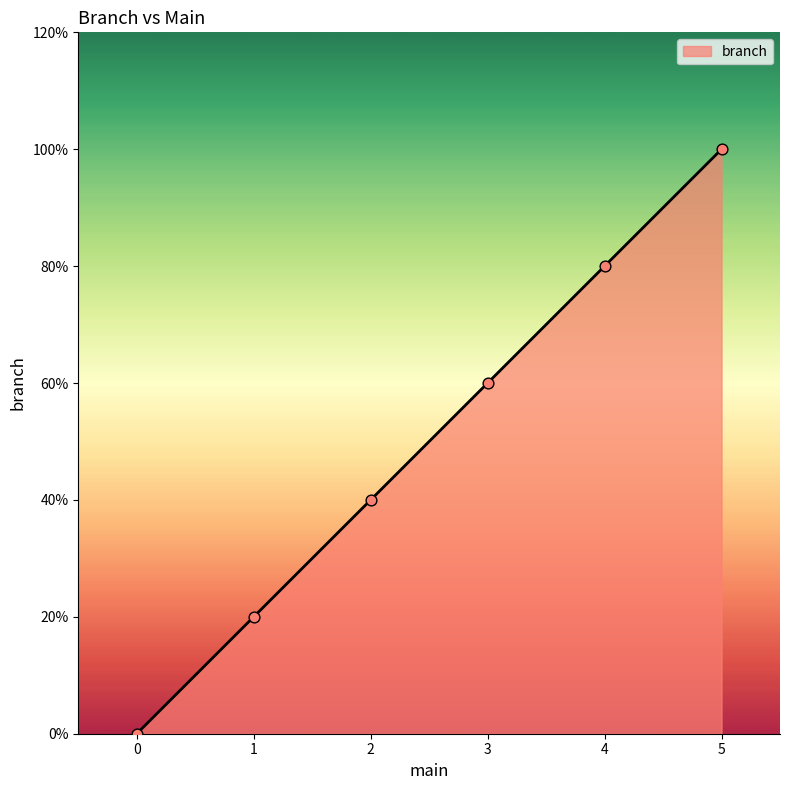

Does the chart have visible grid lines?

No